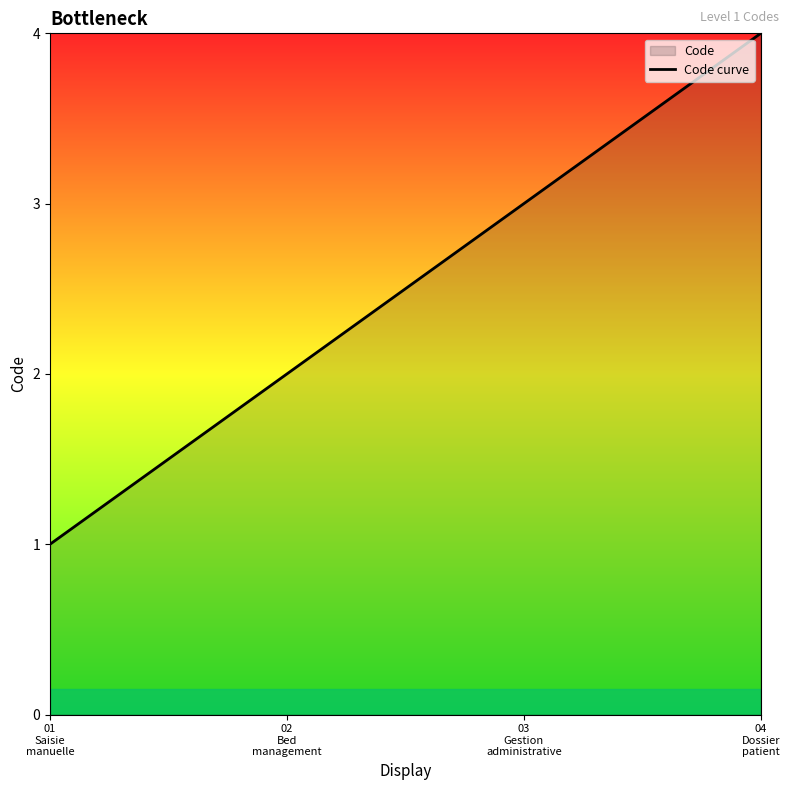

Rank the categories by value from lowest to highest.

01
Saisie
manuelle, 02
Bed
management, 03
Gestion
administrative, 04
Dossier
patient